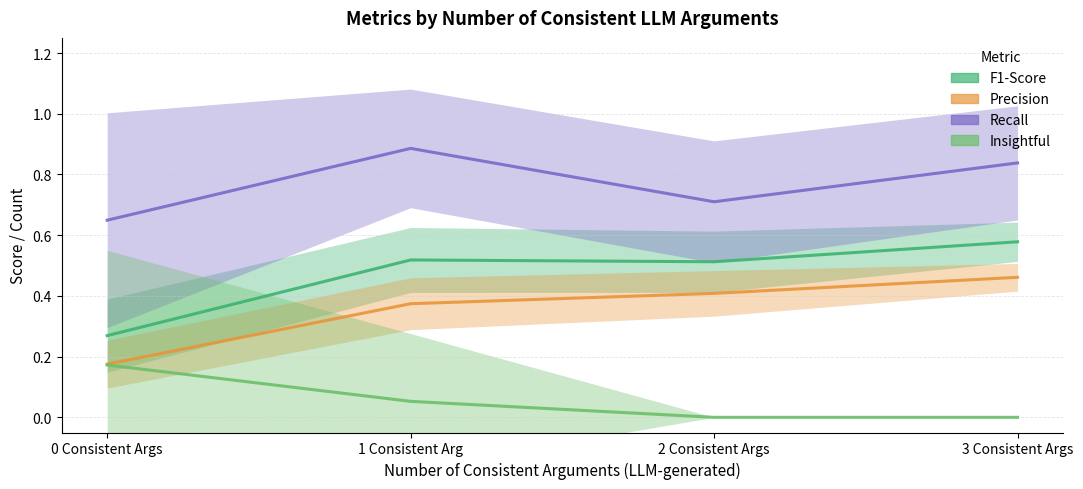

True or false: Insightful has a value of -0.1 at 3 Consistent Args.

False